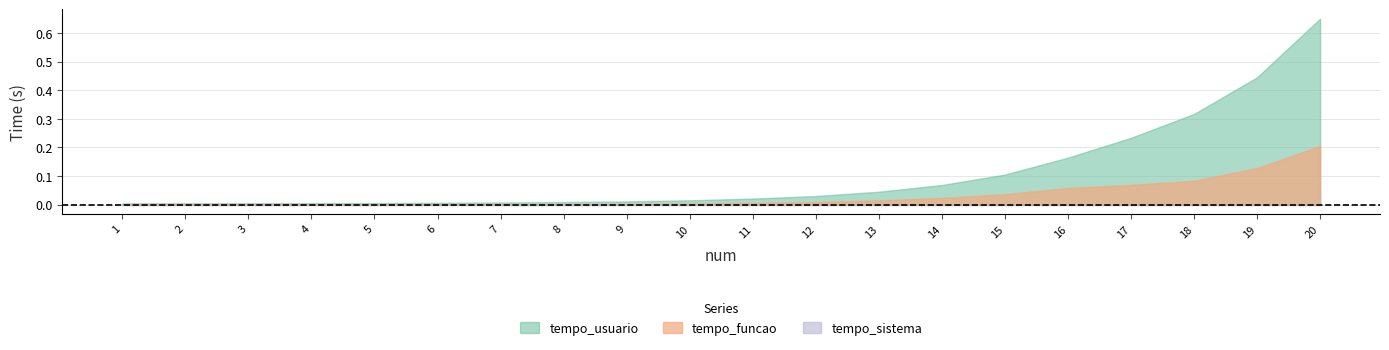

Is the value of tempo_usuario at 1 greater than the value of tempo_funcao at 4?

Yes